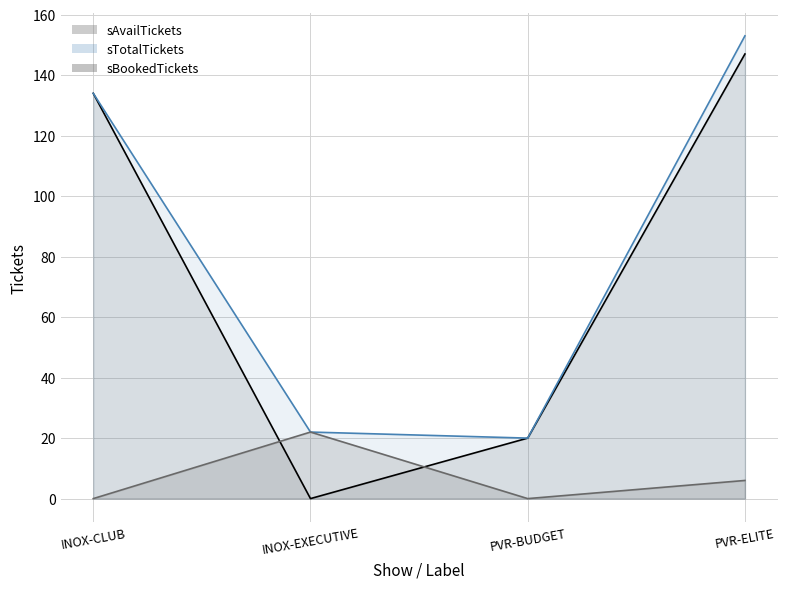

Reading left to right, what are all the values shown in this chart?

sAvailTickets: 134	0	20	147
sTotalTickets: 134	22	20	153
sBookedTickets: 0	22	0	6